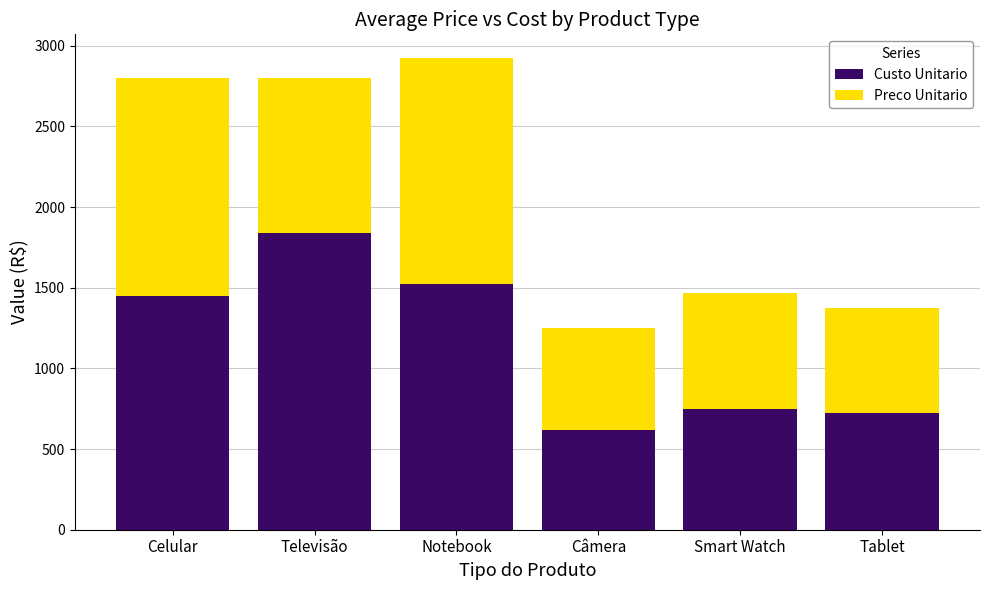

What is the average value of the Custo Unitario series?

1150.7